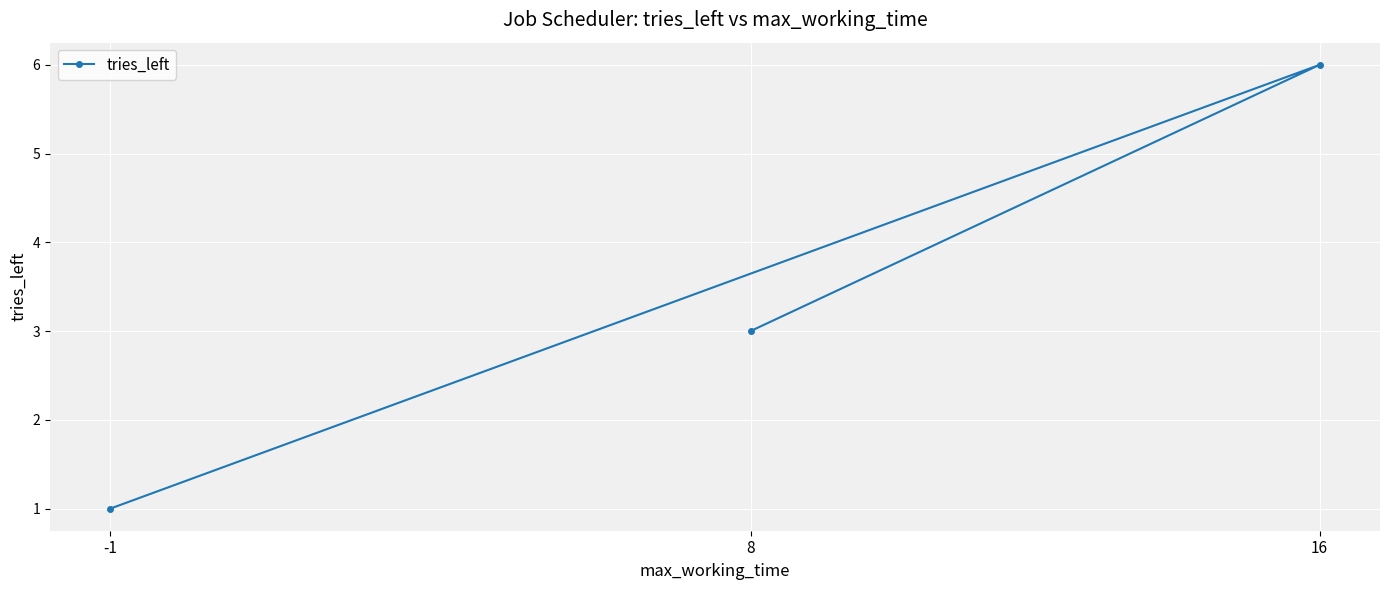

What is the label of the 2nd point from the left?

16